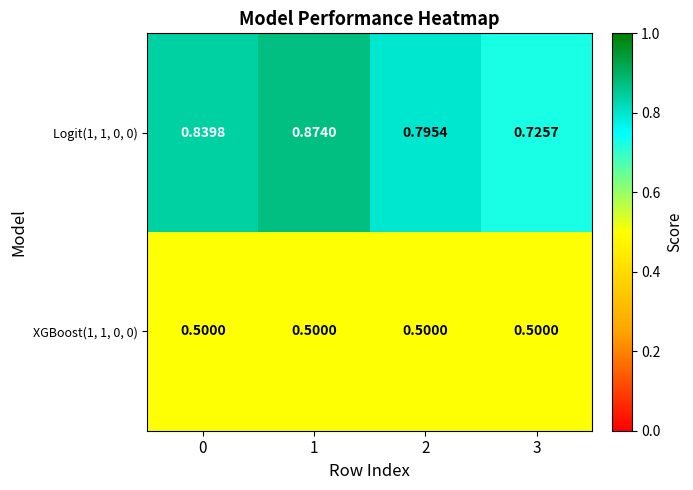

What is the difference between the highest and lowest values at 2?

0.3